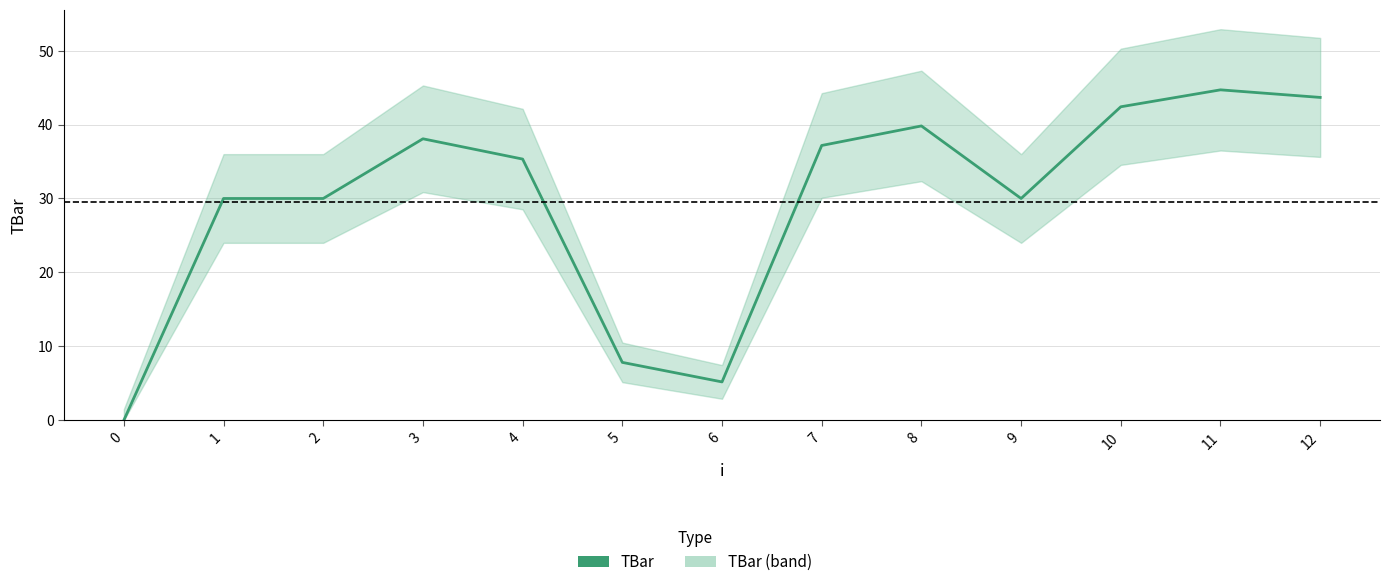

Count the number of values greater than 35.

7